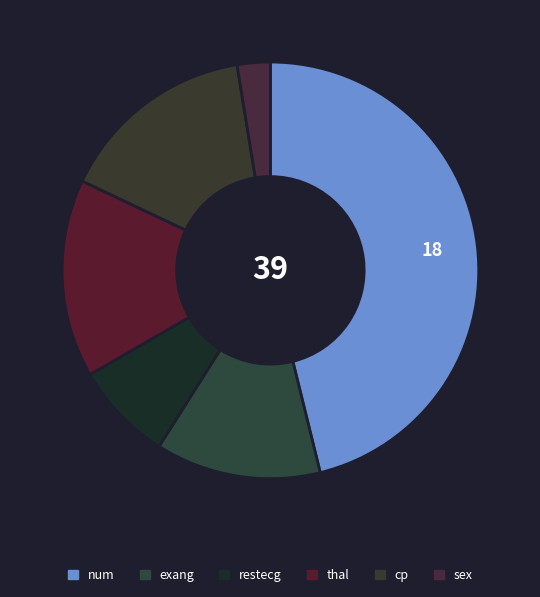

Approximately how many times larger is the value at cp compared to thal?

1.0